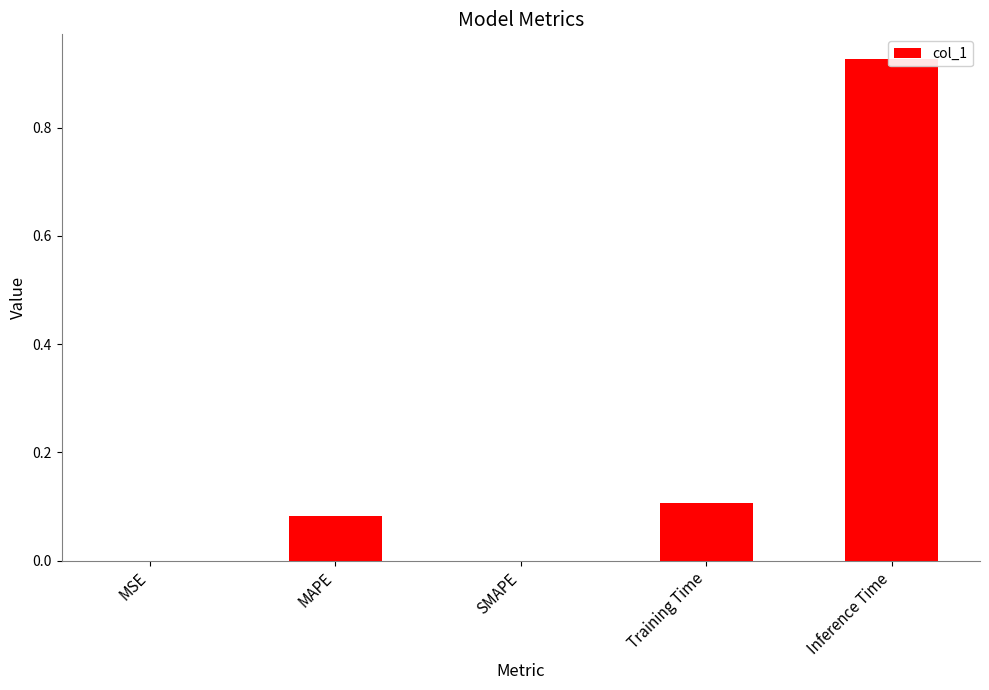

What is the difference between the second highest and minimum values?

0.1